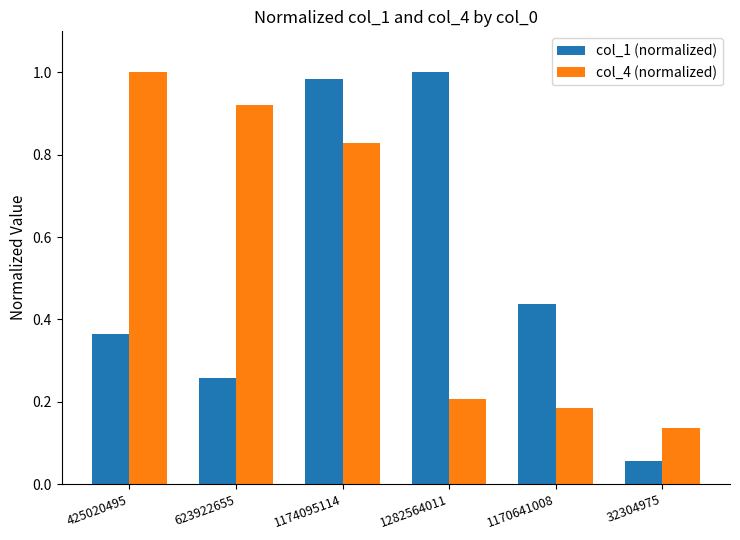

At which category is the sum across all series the highest?

1174095114